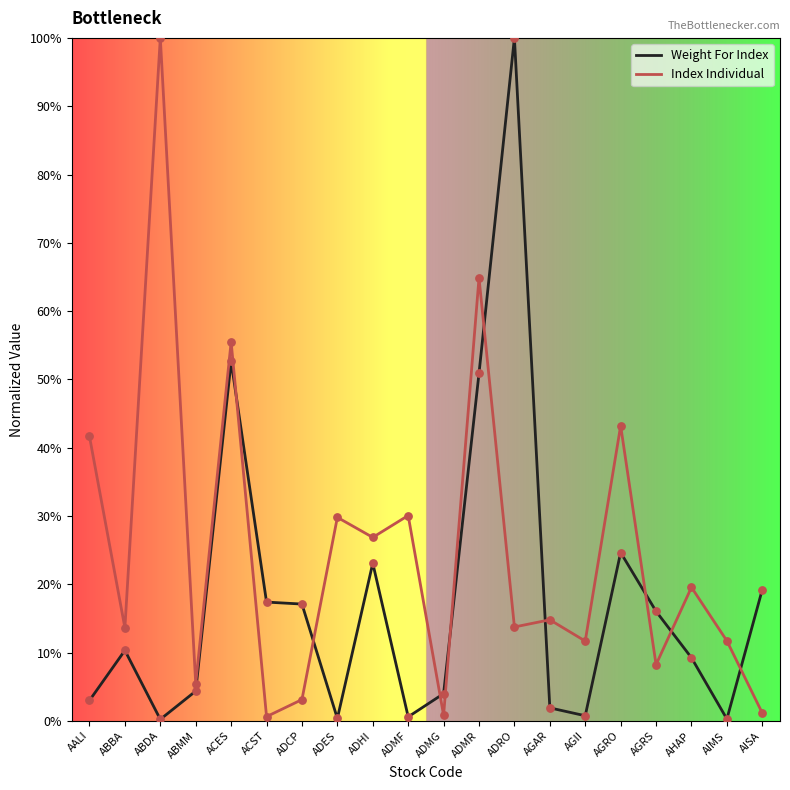

At which category is the sum across all series the highest?

ADMR